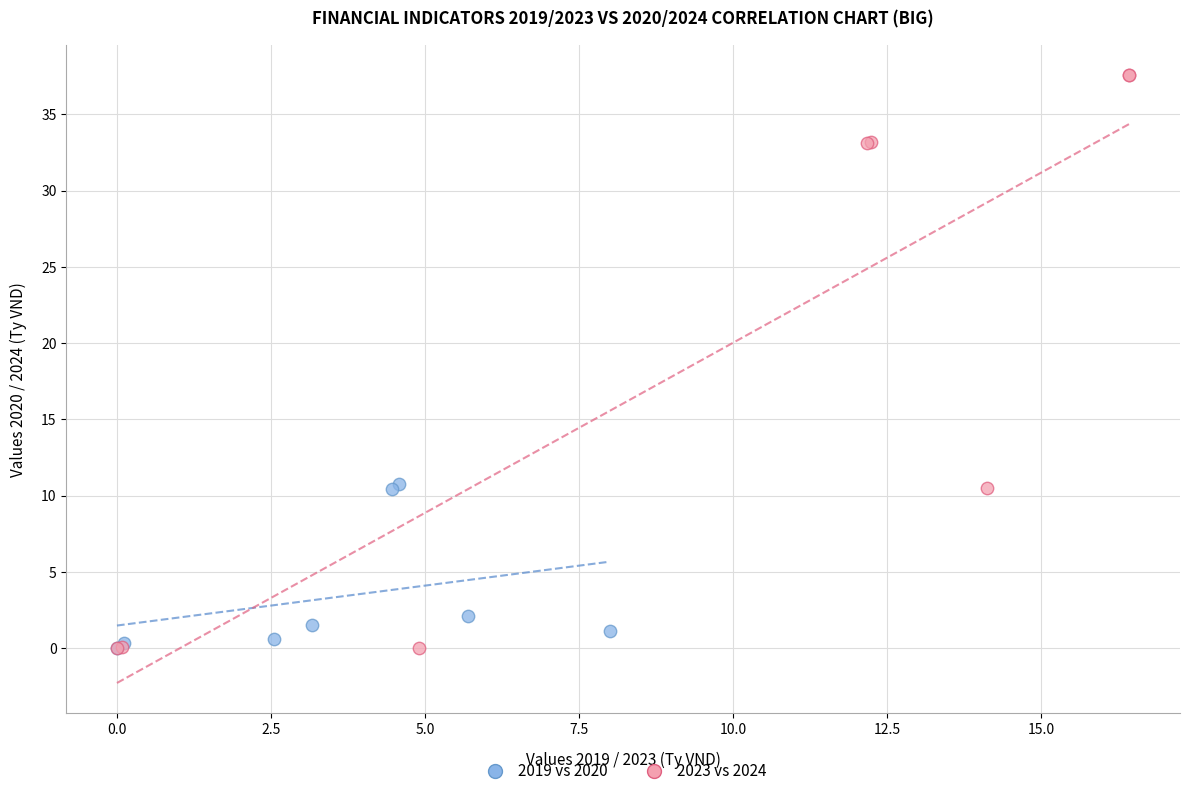

What are all the series names shown in the legend?

2019 vs 2020, 2023 vs 2024